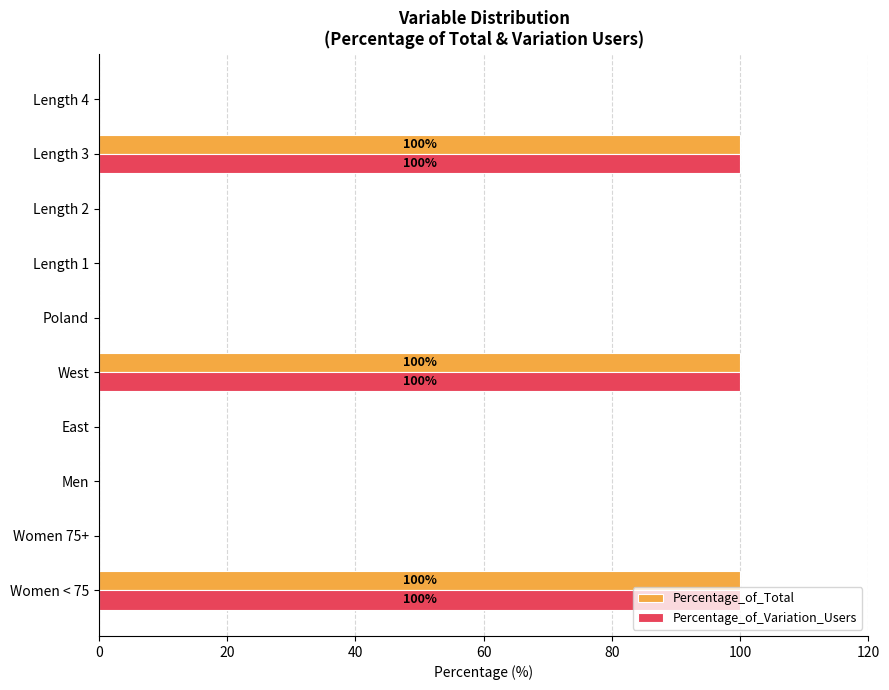

True or false: Percentage_of_Total has a value of 34 at Women 75+.

False